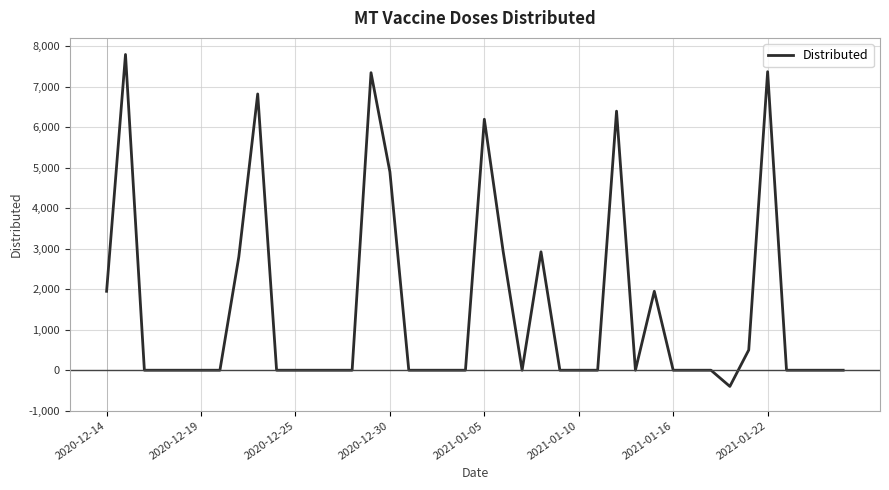

What is the difference between the maximum and minimum values?

8200